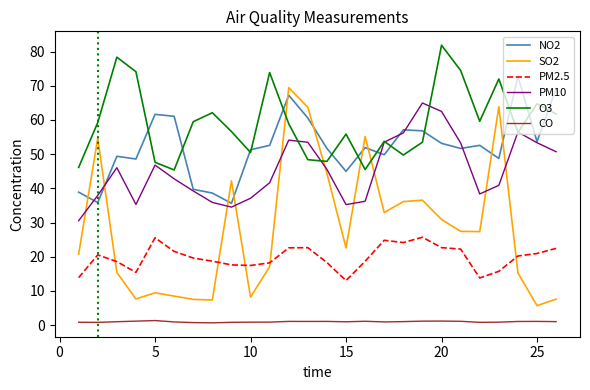

True or false: CO and SO2 cross at least once.

False